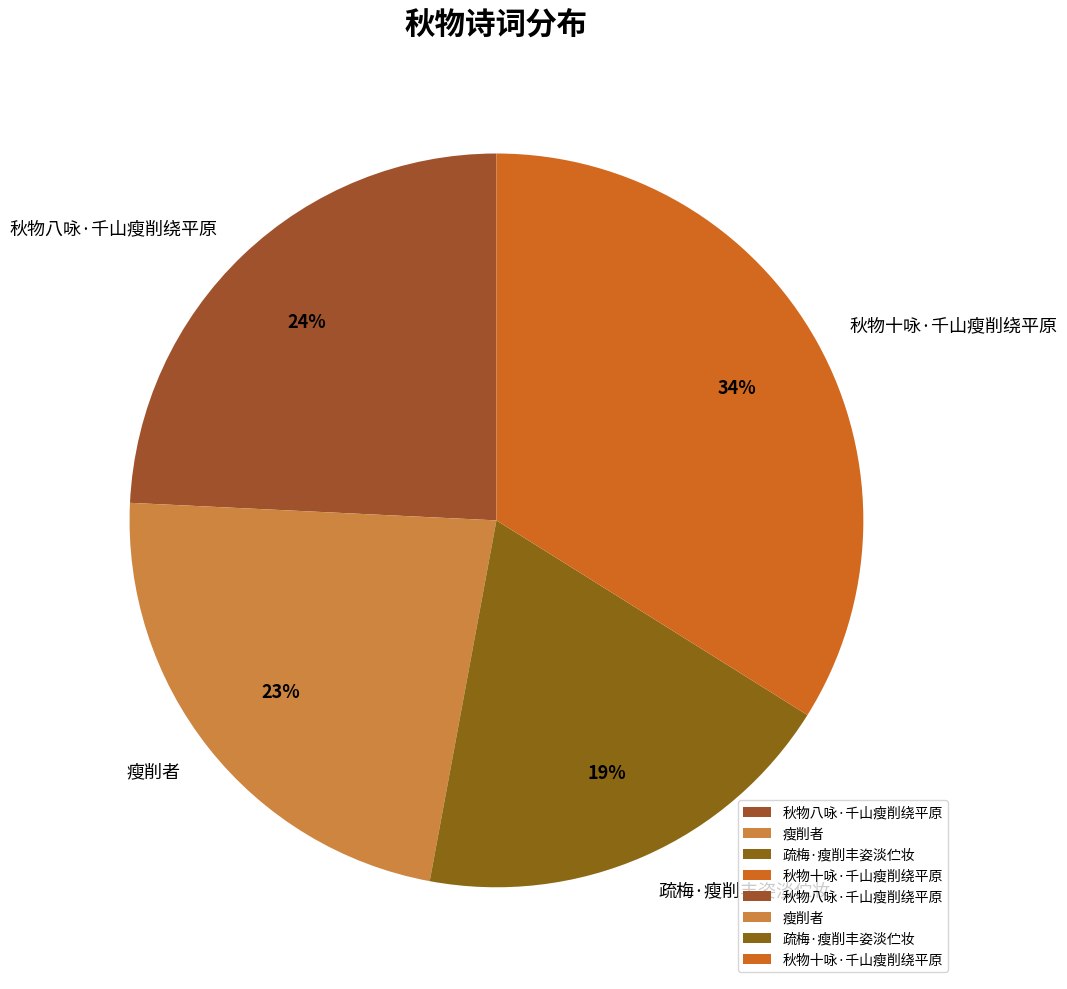

The 秋物十咏·千山瘦削绕平原 slice represents 34% of the pie. True or false?

True